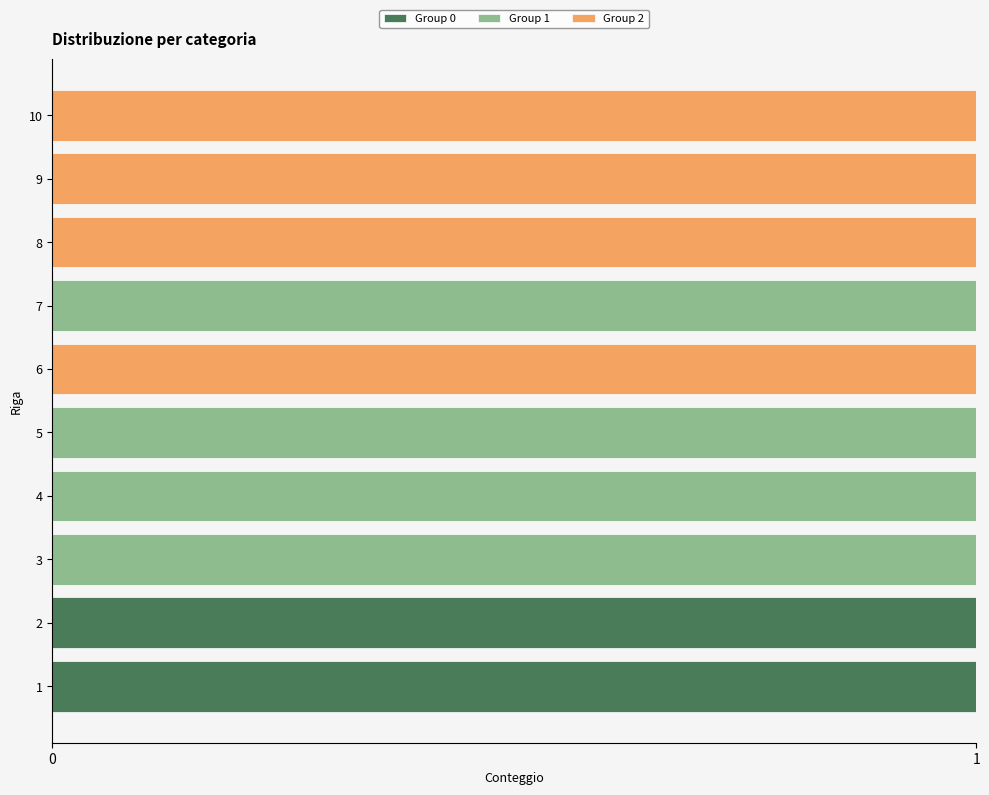

The value of Group 0 at 7 is 0. True or false?

True